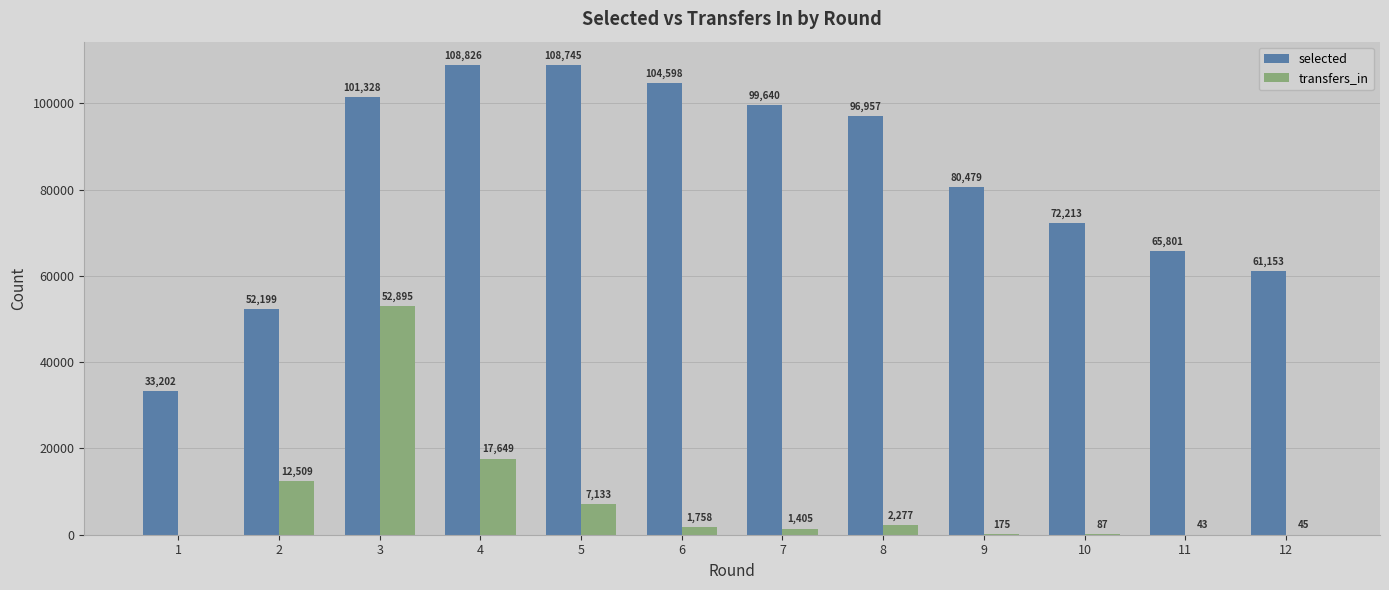

What is the average value of the transfers_in series?

7998